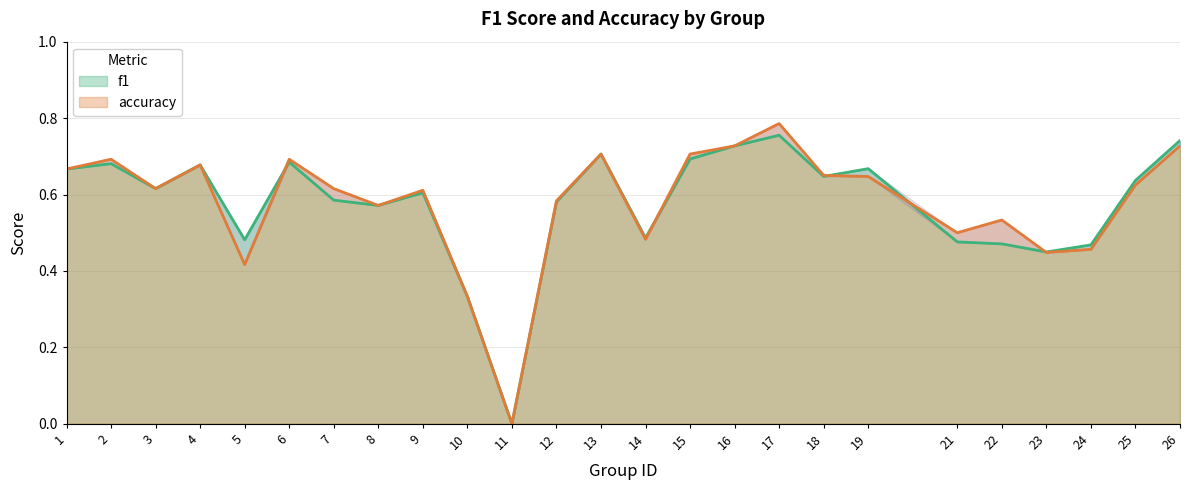

How many distinct data groups are displayed?

2